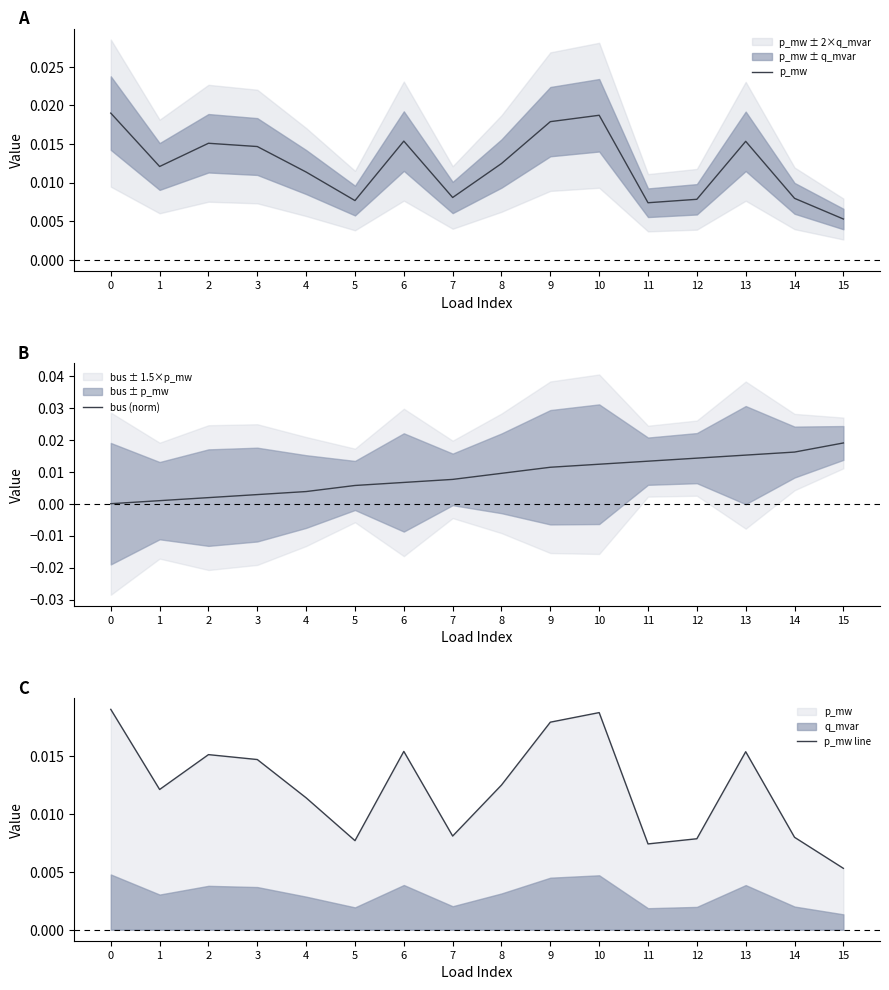

How many lines are shown in the chart?

3